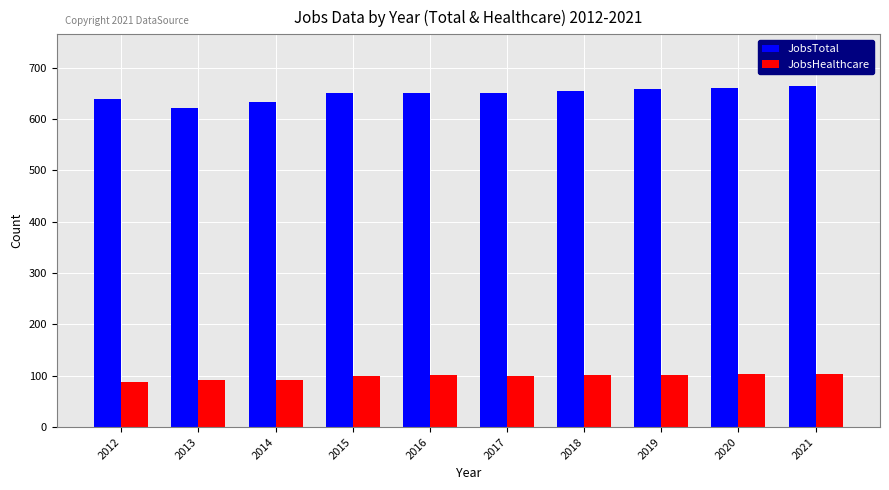

The value of JobsTotal at 2018 is 655. True or false?

True